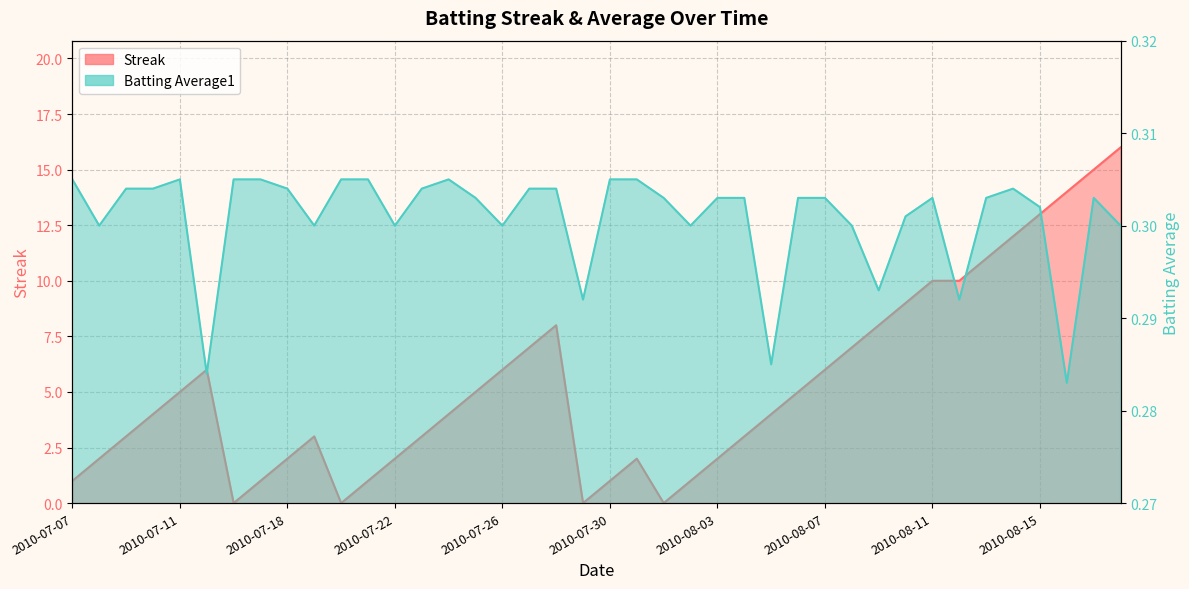

The value of Batting Average1 at 2010-07-27 is 0.3. True or false?

True